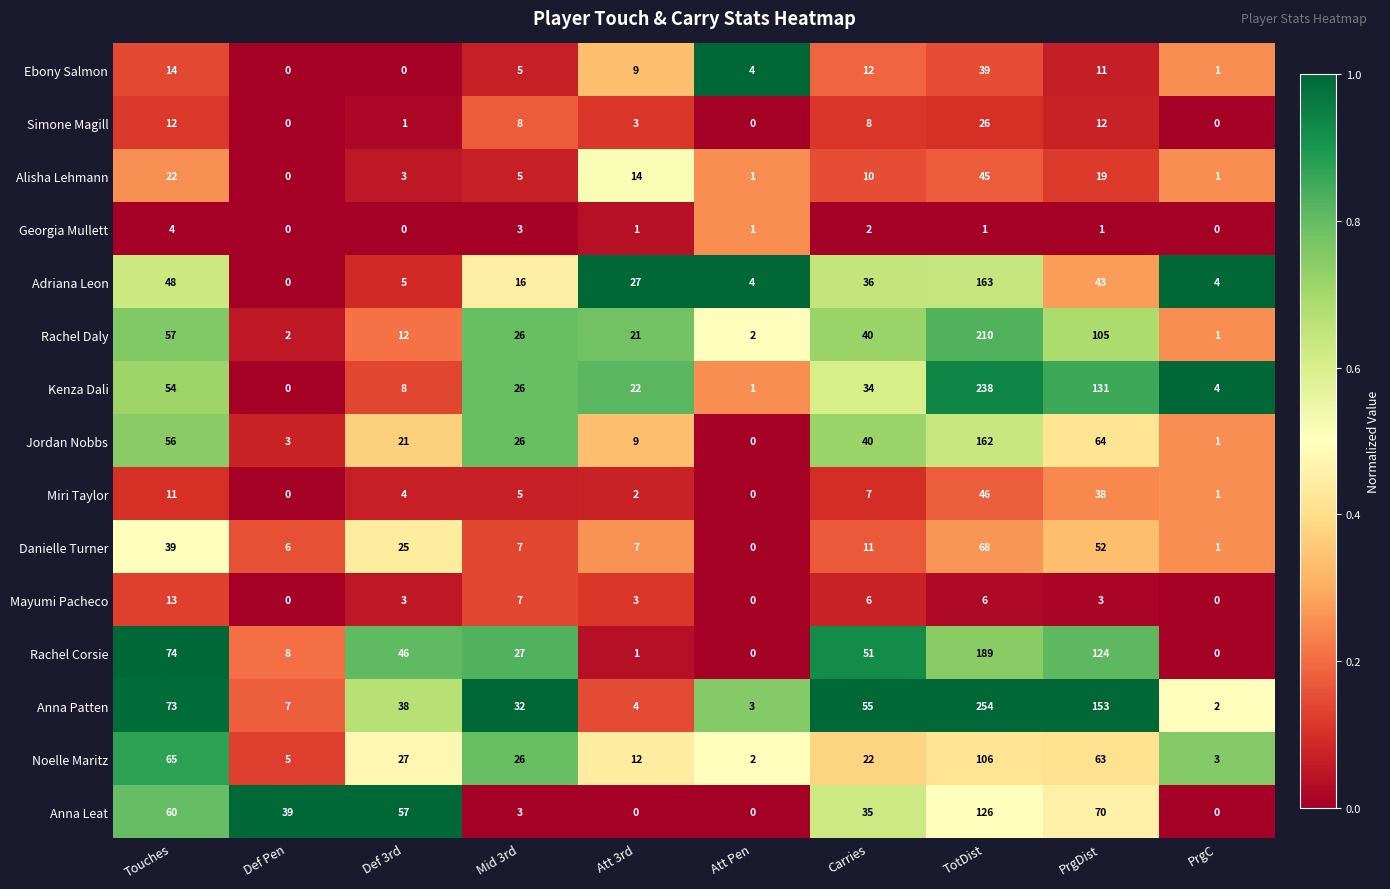

At which category is the sum across all series the highest?

TotDist